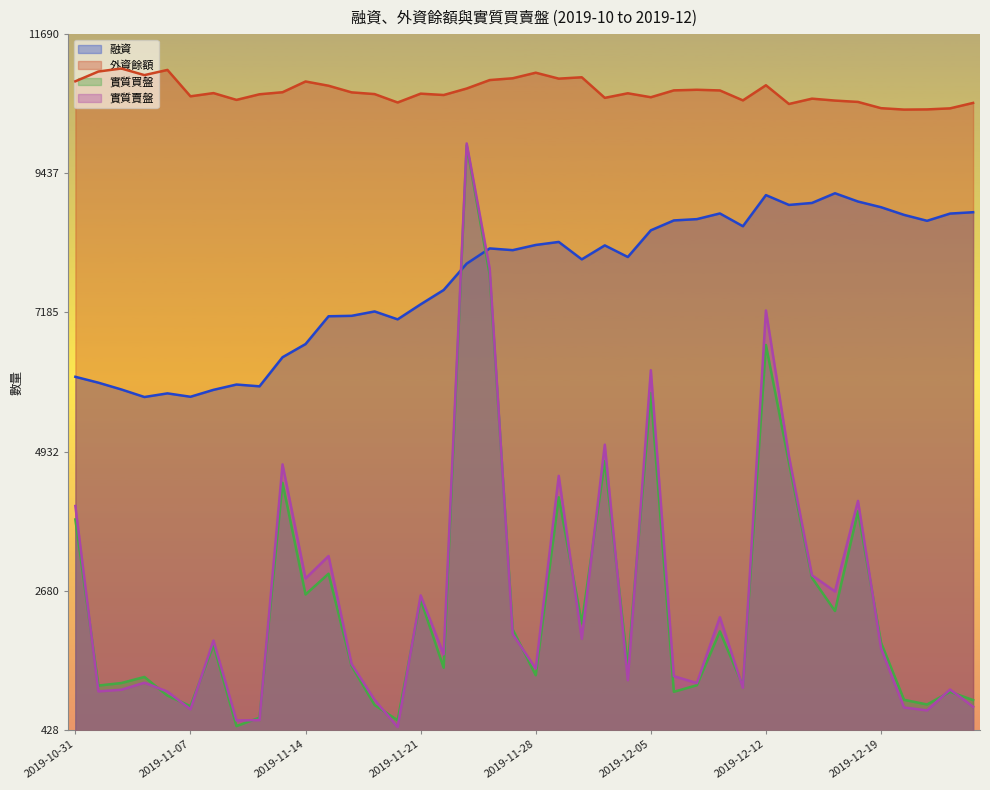

Does the chart display data point markers on the line(s)?

No